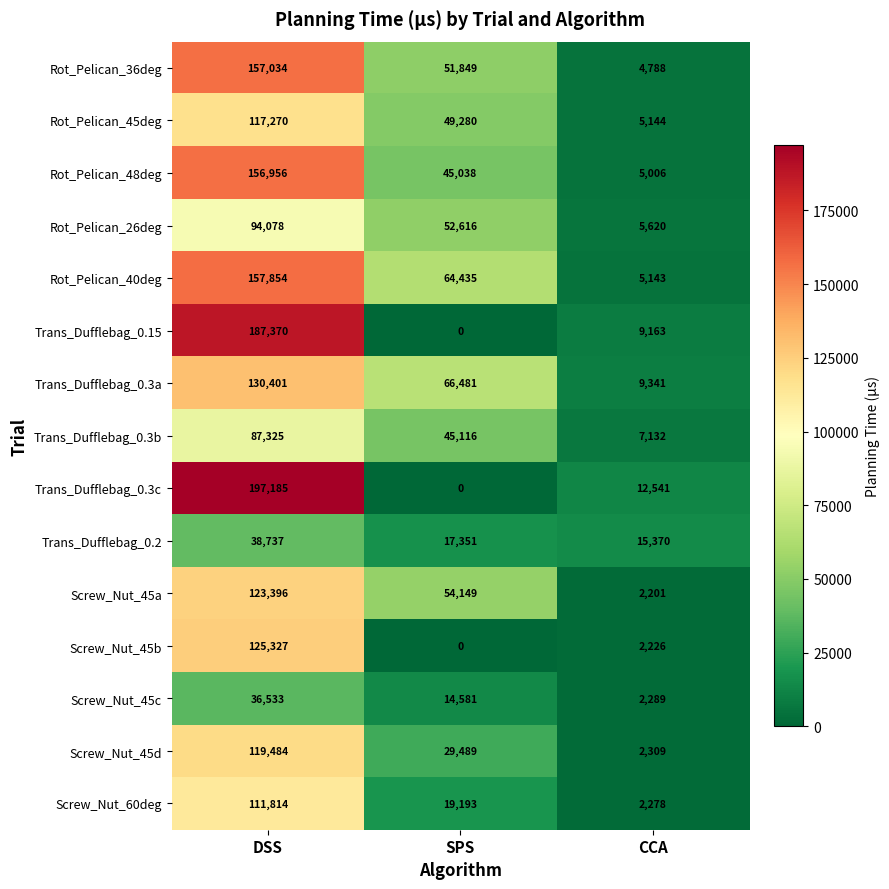

Where does the Screw_Nut_45c series first go above 14581?

DSS